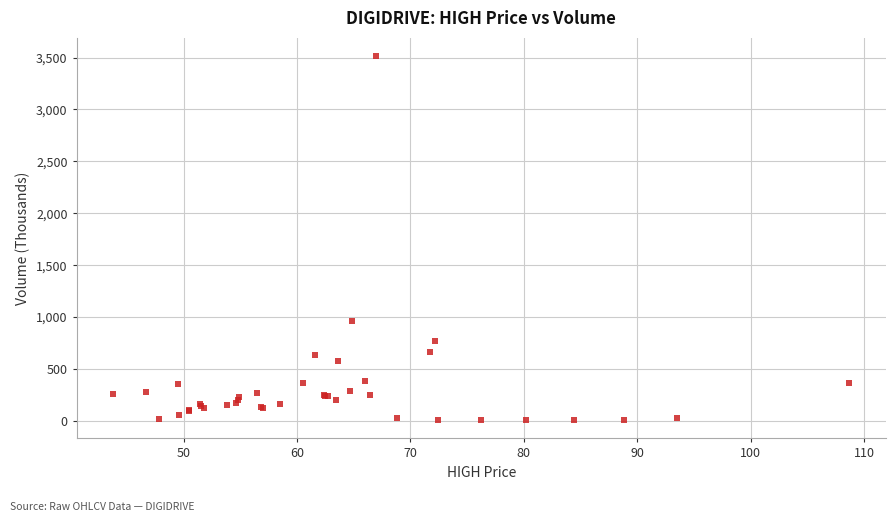

What Y value in the scatter plot is closest to 1760?

965.5